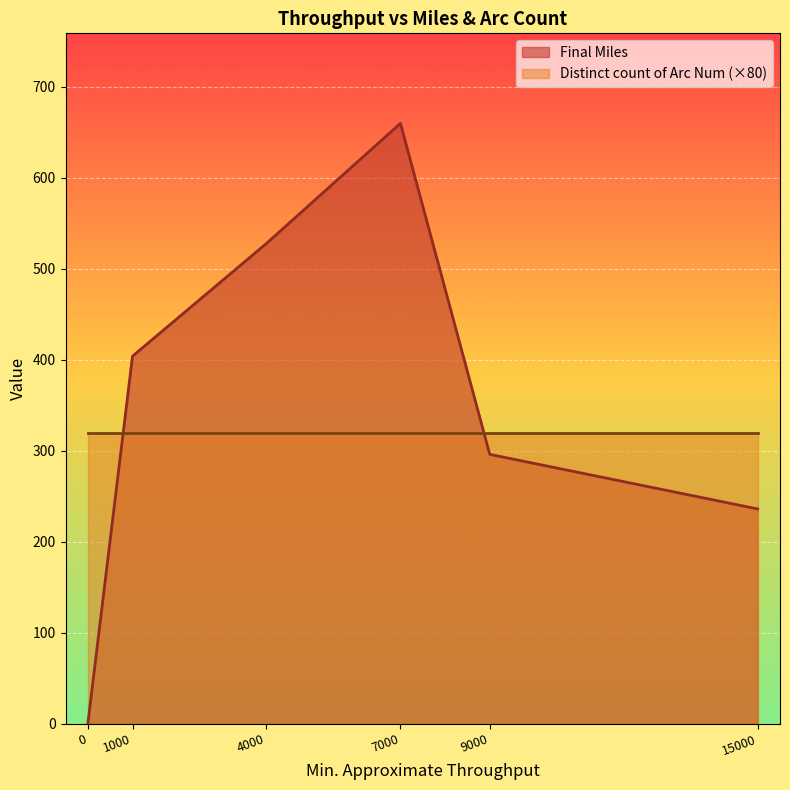

At which category is the sum across all series the highest?

7000